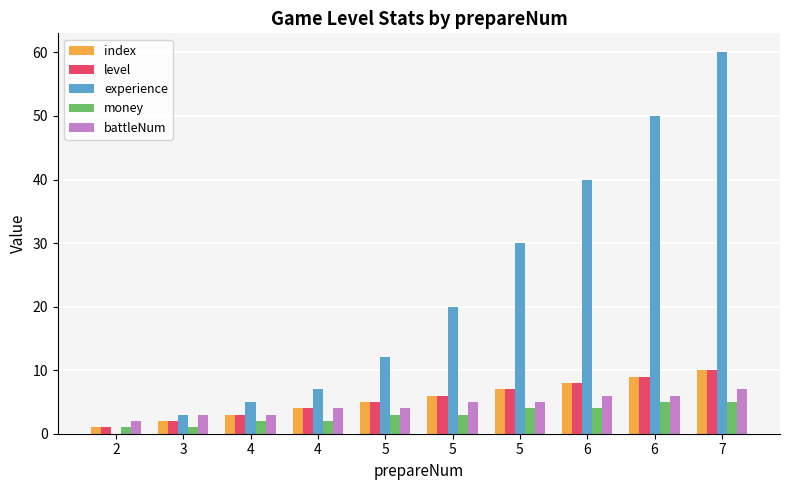

What is the minimum value for battleNum?

2